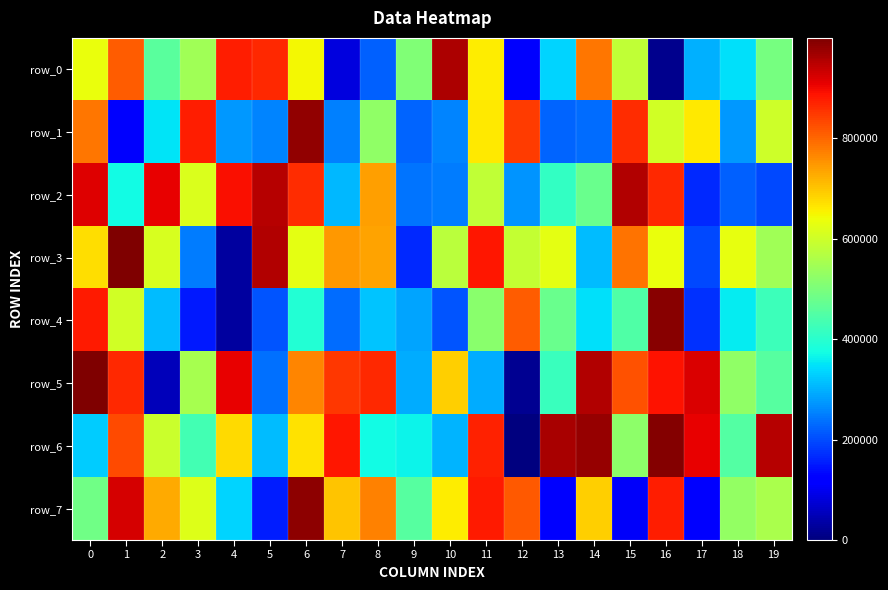

At 9, list the series in order from smallest to largest.

row_3, row_1, row_2, row_4, row_5, row_6, row_7, row_0